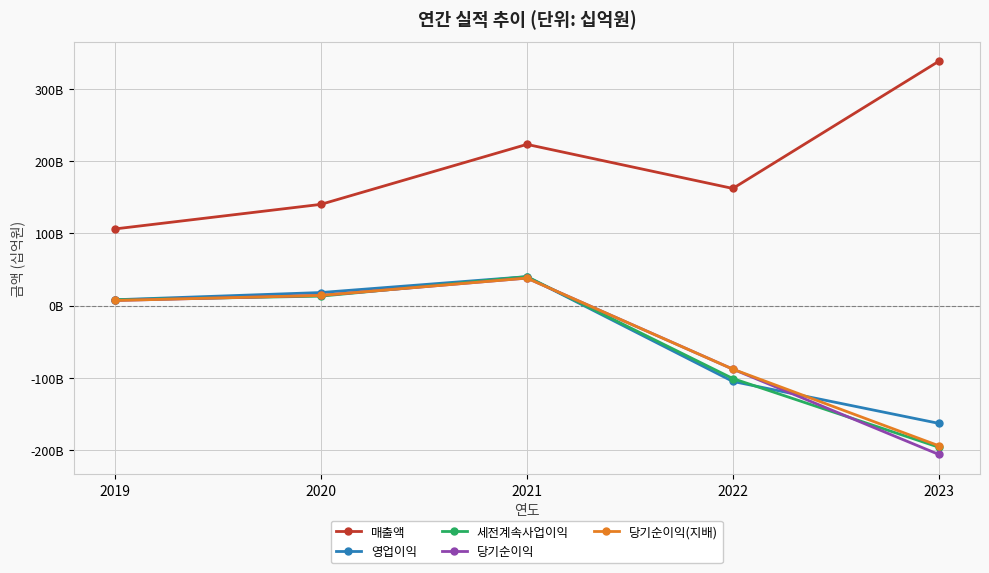

What are all the series names shown in the legend?

매출액, 영업이익, 세전계속사업이익, 당기순이익, 당기순이익(지배)